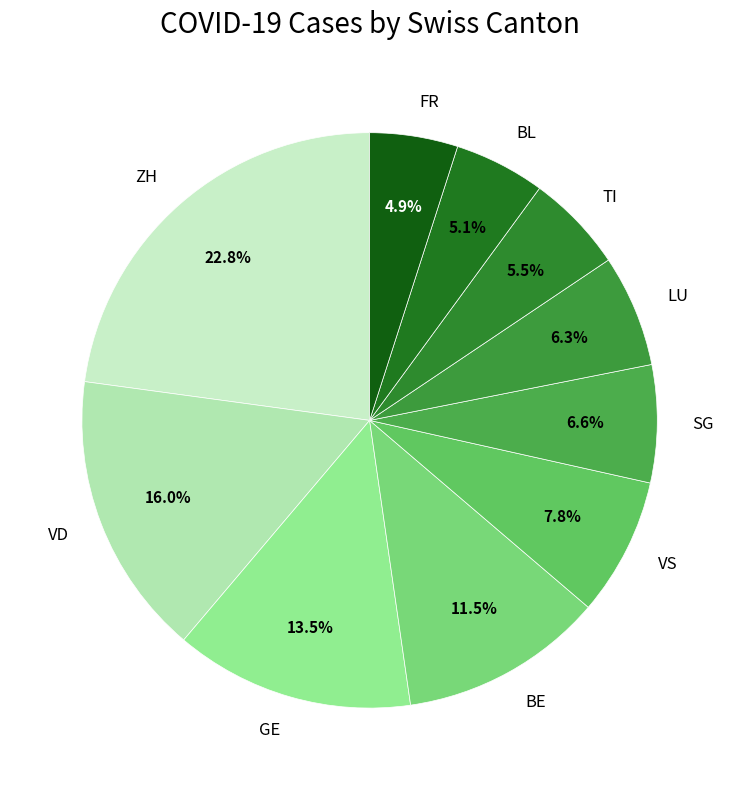

What is the total percentage of TI and VD?

21.5%